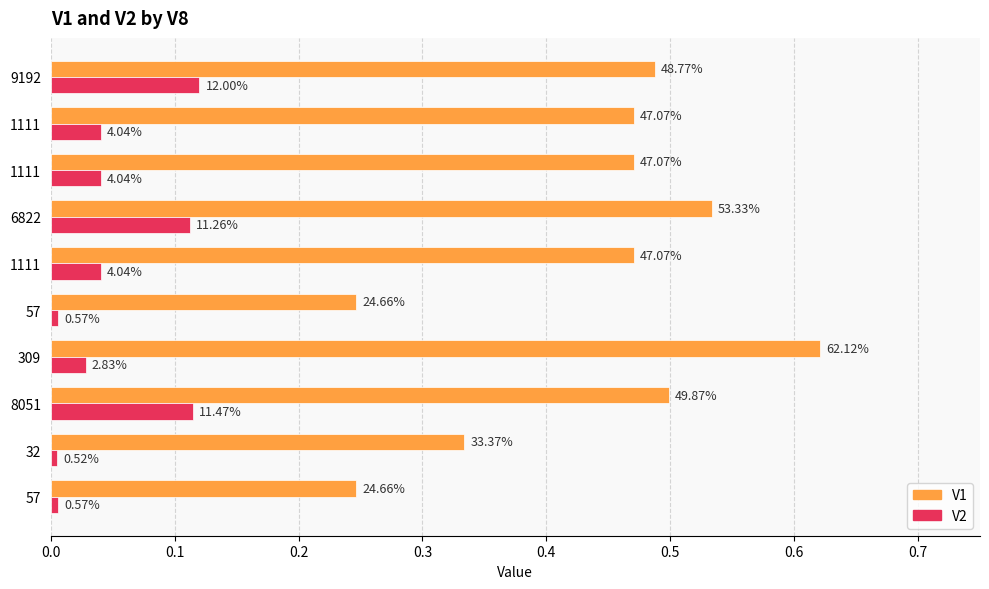

What are all the series names shown in the legend?

V1, V2